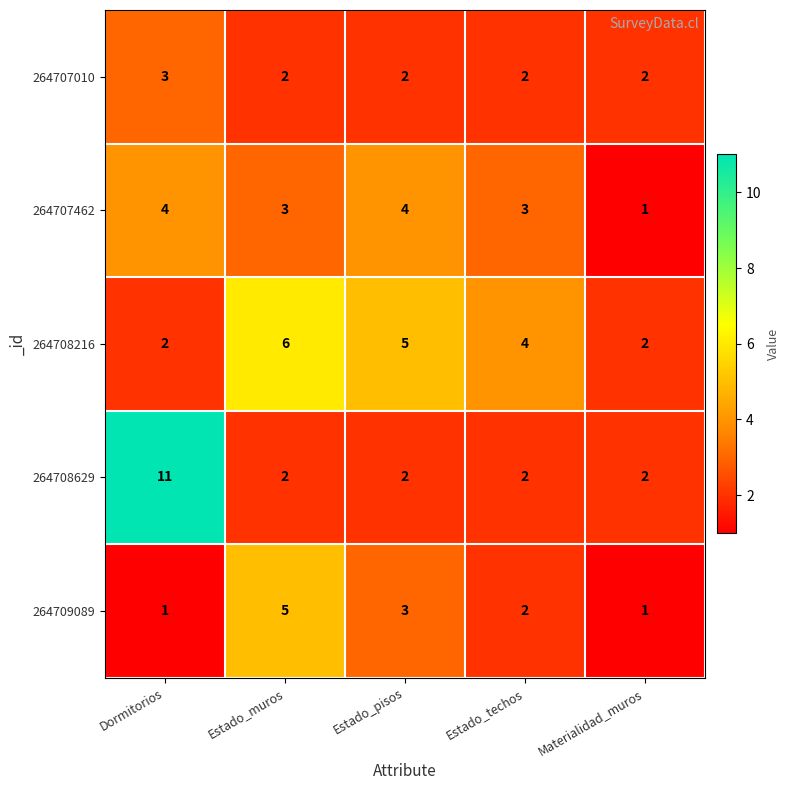

What is the maximum value shown in the chart?

11